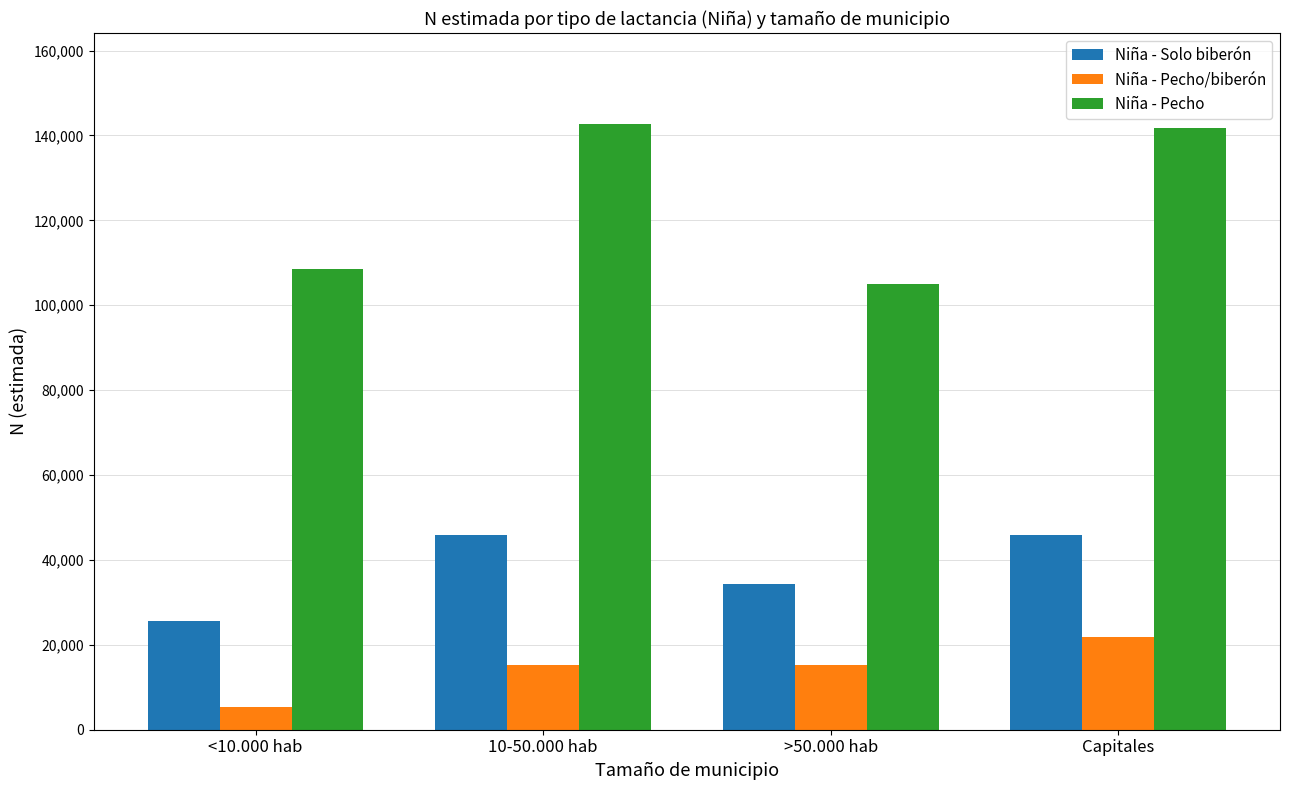

Where is Niña - Pecho nearest to the value 123841?

<10.000 hab